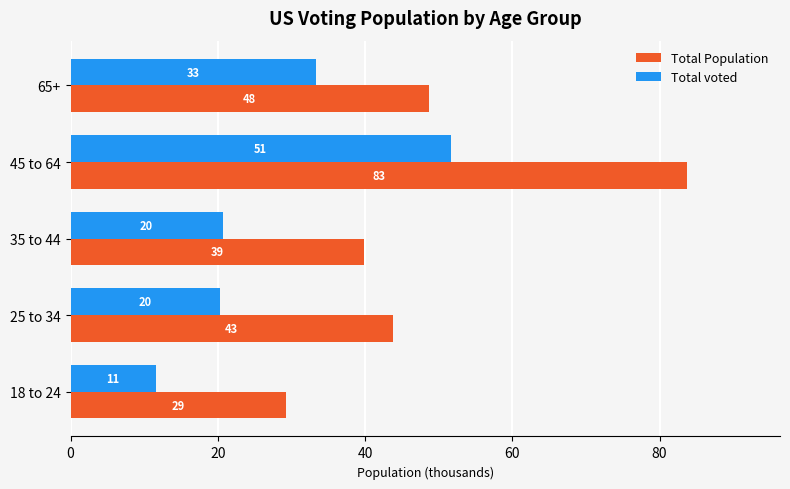

How many data points in Total Population are less than 43?

2